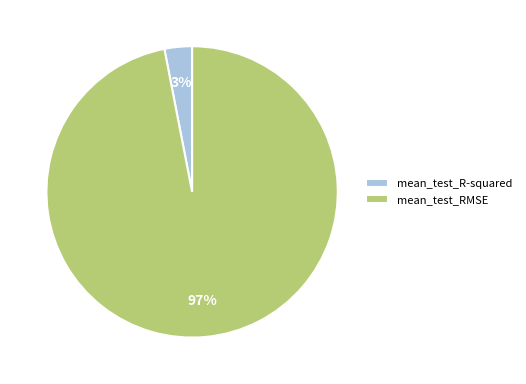

True or false: mean_test_RMSE accounts for 97% of the total.

True